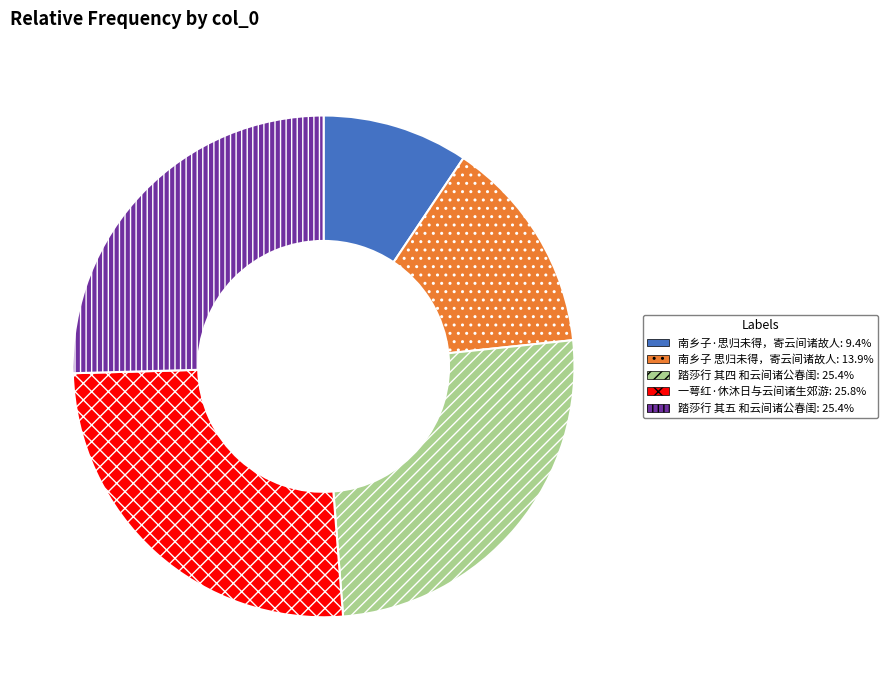

Which slice is the smallest?

南乡子·思归未得，寄云间诸故人